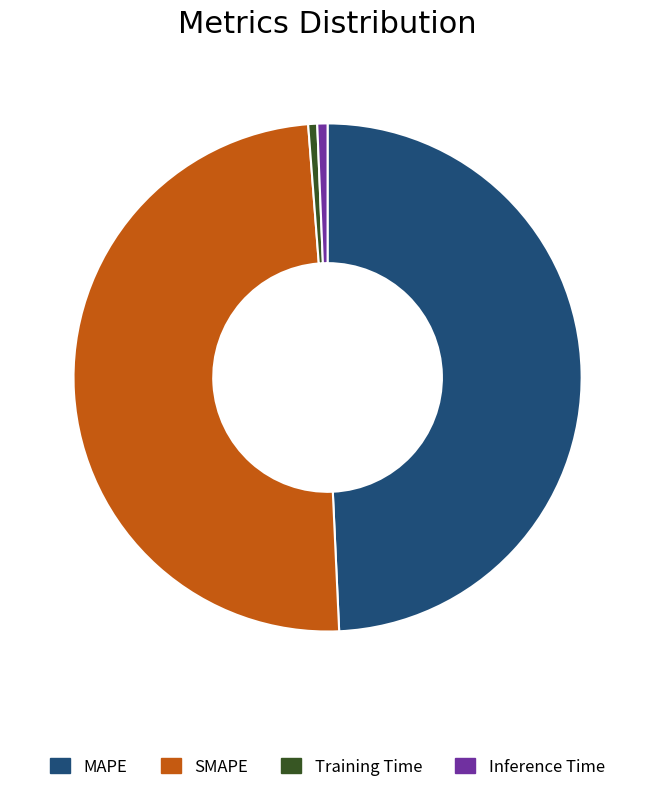

Does MAPE account for over 50% of the chart?

No